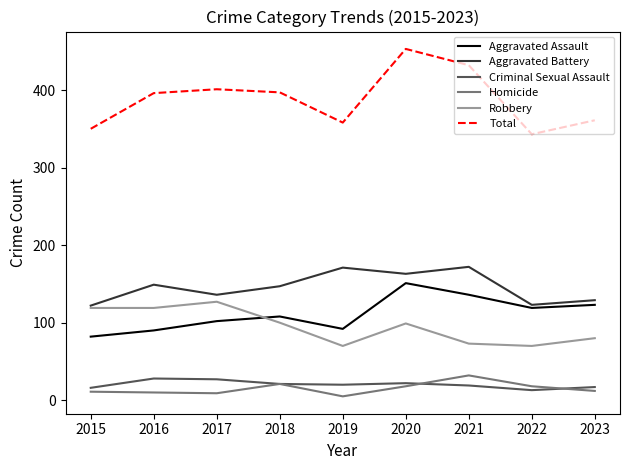

True or false: Criminal Sexual Assault and Total cross at least once.

False